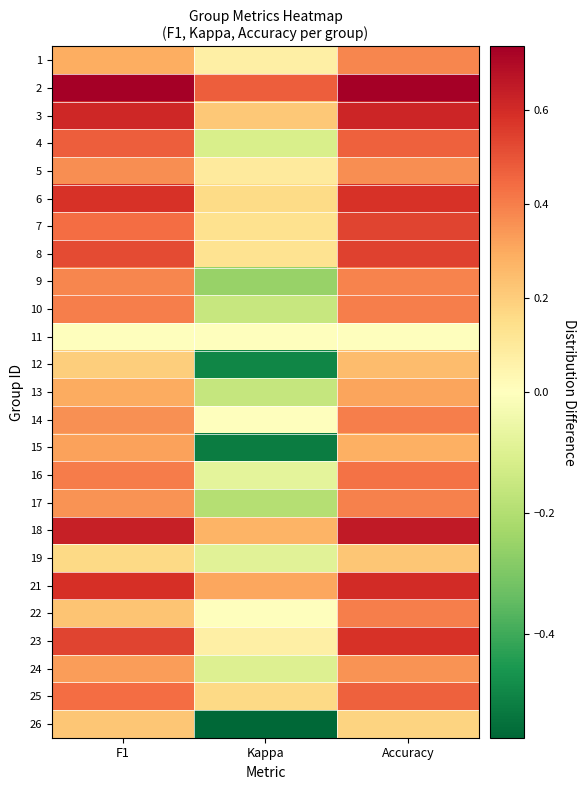

What is the spread (max minus min) of values at Accuracy?

0.7